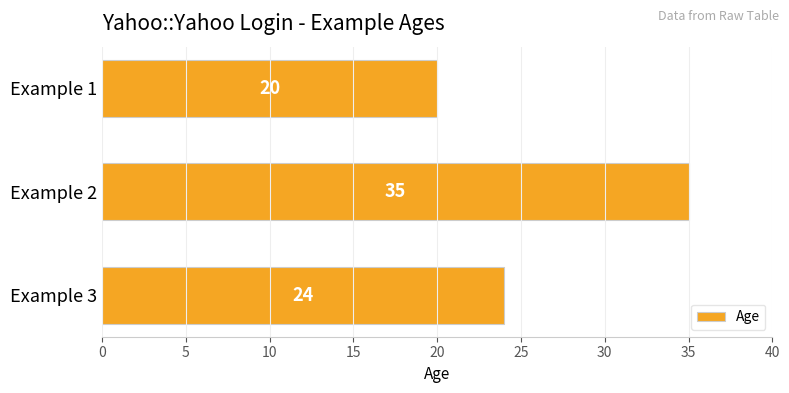

Between Example 1 and Example 3, which is larger?

Example 3